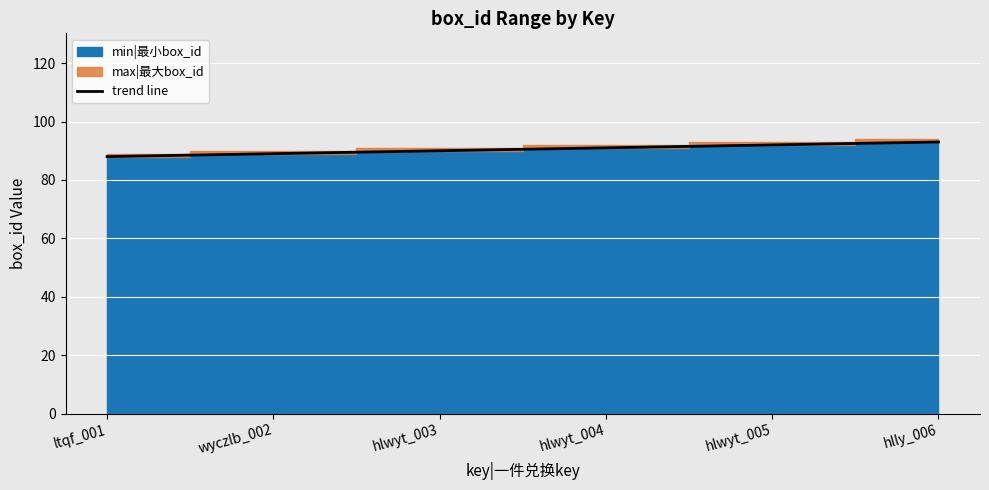

List the labels in order of value, largest first.

hlly_006, hlwyt_005, hlwyt_004, hlwyt_003, wyczlb_002, ltqf_001